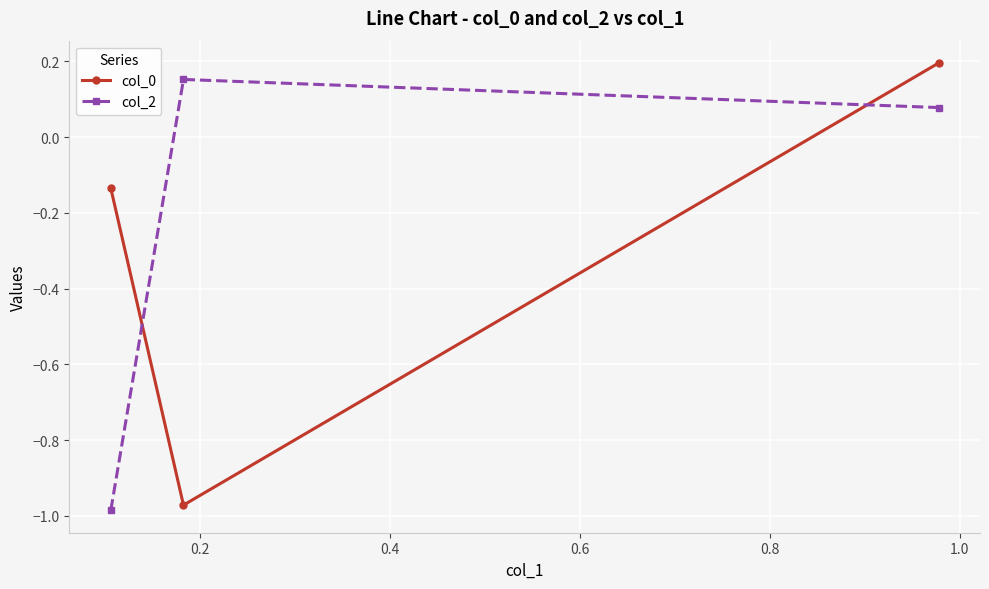

What is the difference between the second highest and minimum values in the col_2 series?

1.1